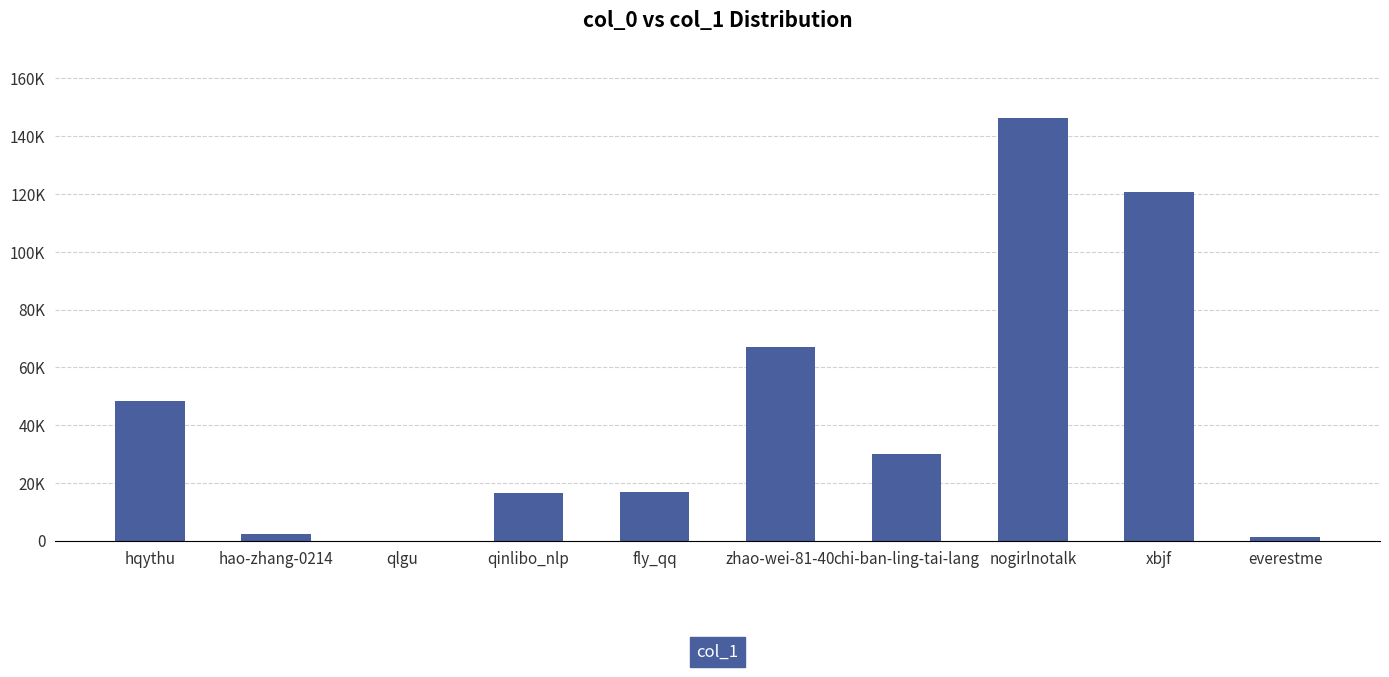

True or false: the data shows 16875 at fly_qq.

True